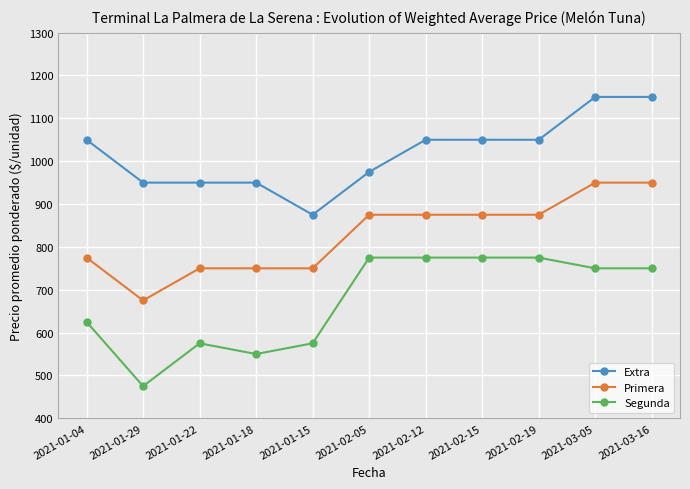

What is the difference between the highest and lowest values at 2021-01-15?

300